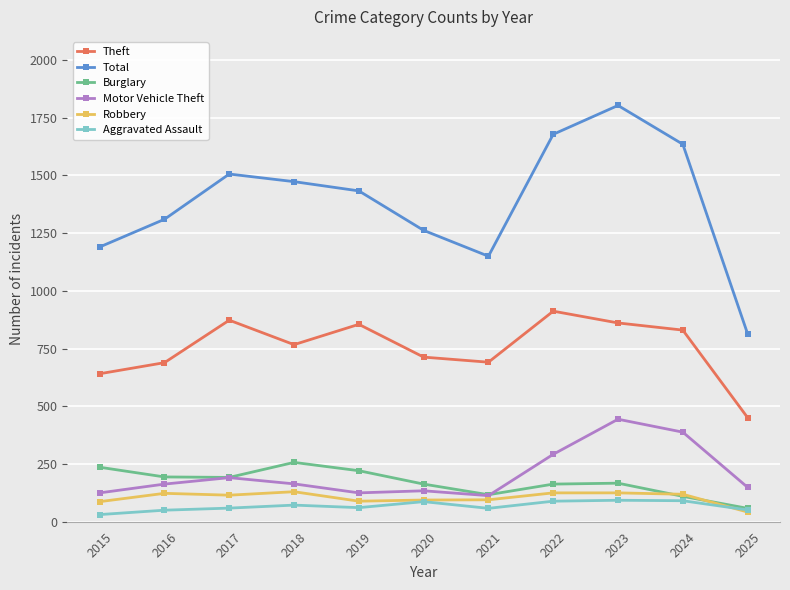

True or false: Burglary and Theft intersect in this chart.

False